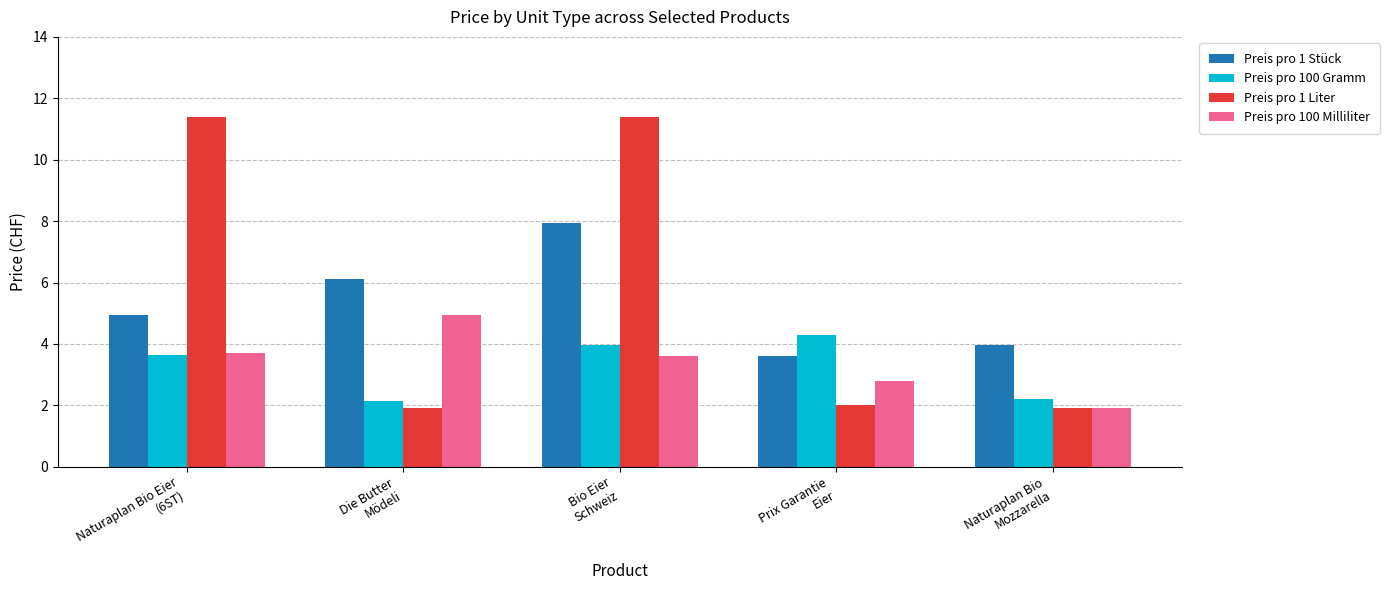

Rank the series by their maximum value, from lowest to highest.

Preis pro 100 Gramm, Preis pro 100 Milliliter, Preis pro 1 Stück, Preis pro 1 Liter